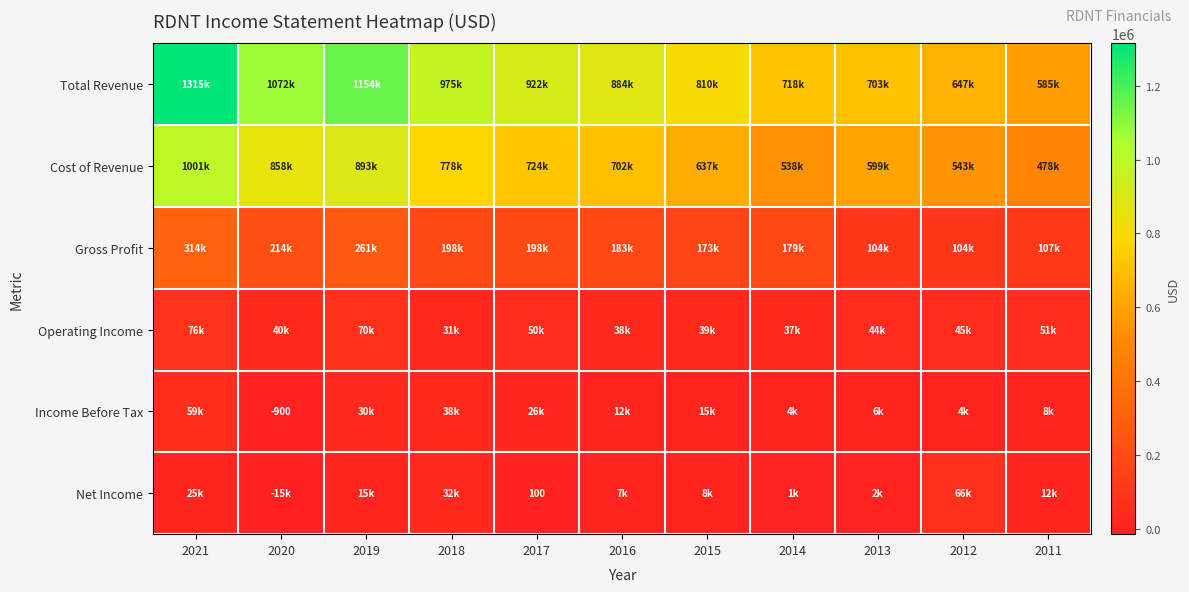

Which category has the lowest value across all series?

2020